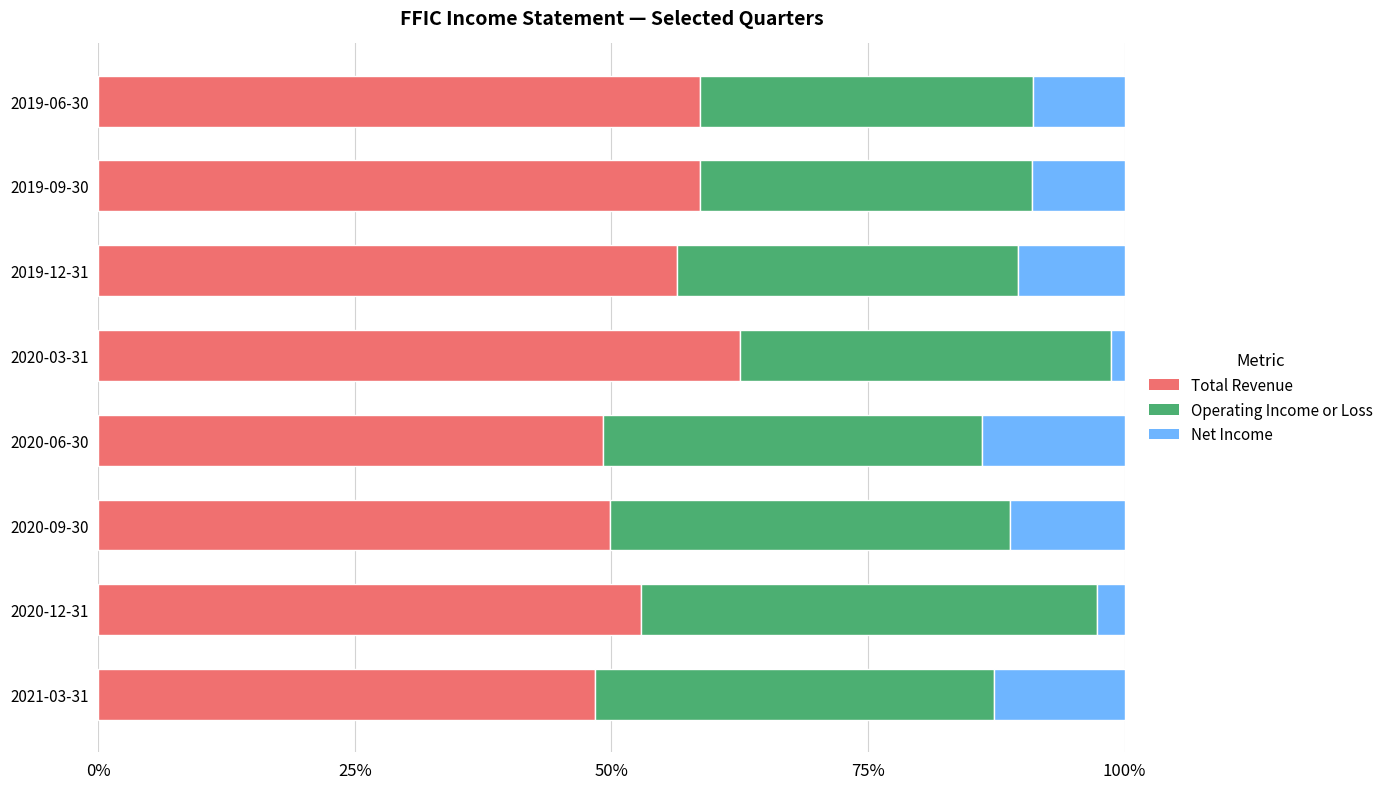

What is the maximum value for Total Revenue?

62.5